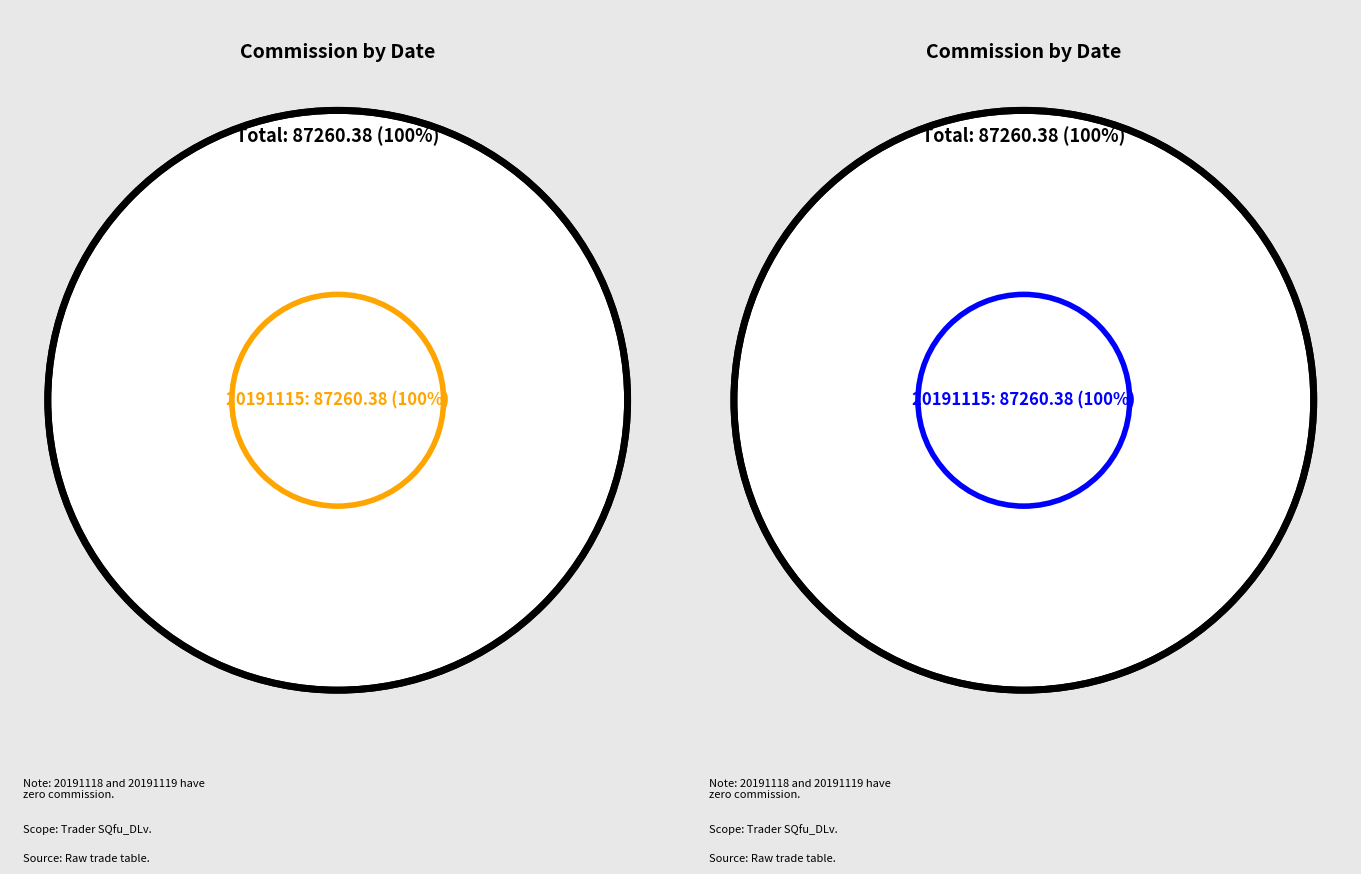

The 20191115 slice represents 100% of the pie. True or false?

True